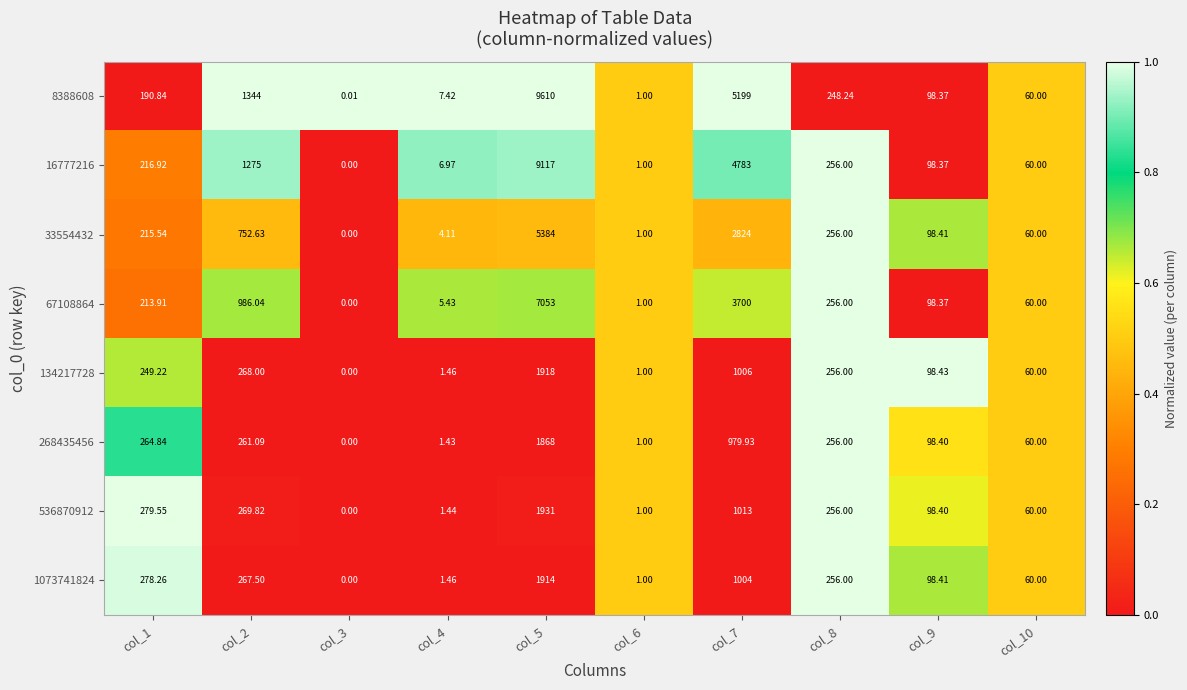

Is the value of 8388608 at col_5 greater than the value of 268435456 at col_8?

Yes